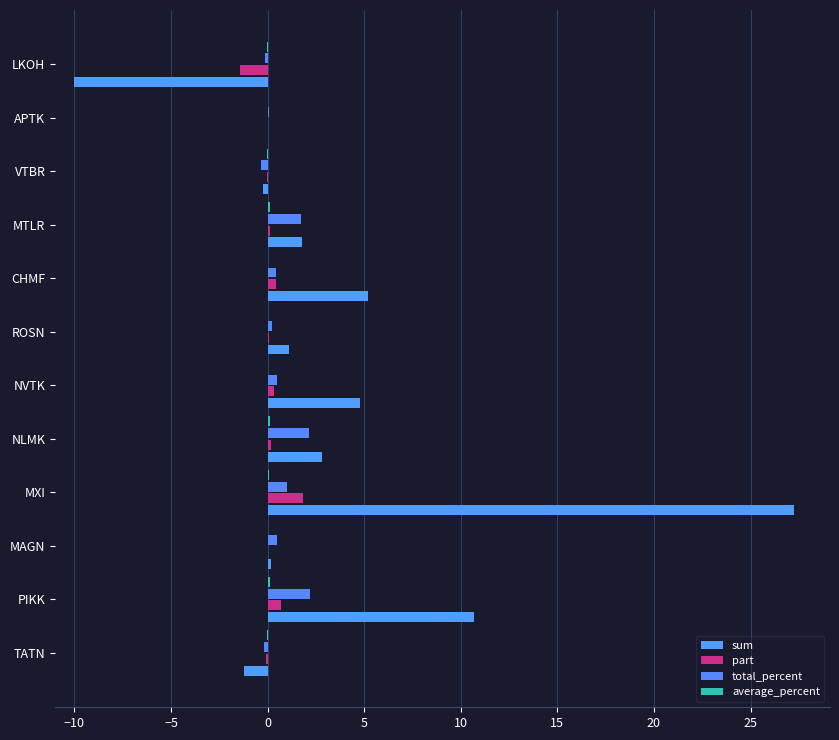

Reading right to left, what are all the values shown in this chart?

sum: -10.0	0.0	-0.2	1.8	5.2	1.1	4.8	2.8	27.2	0.2	10.7	-1.2
part: -1.4	0.0	-0.0	0.1	0.4	0.1	0.3	0.2	1.8	0.0	0.7	-0.1
total_percent: -0.1	0.1	-0.3	1.7	0.4	0.2	0.5	2.2	1.0	0.5	2.2	-0.2
average_percent: -0.0	0.0	-0.0	0.1	0.0	0.0	0.0	0.1	0.1	0.0	0.1	-0.0